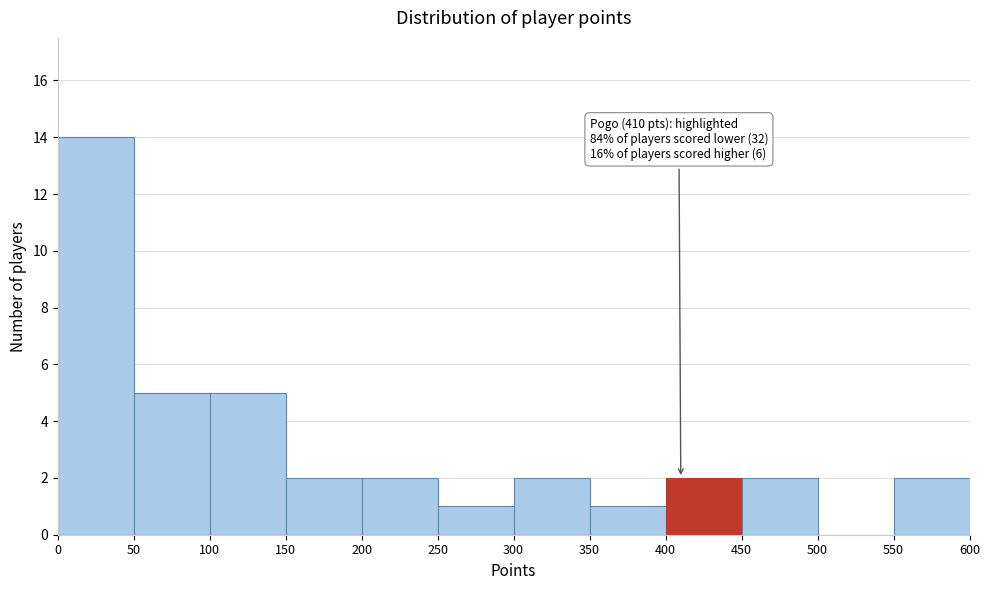

Over which range of the x-axis is the bar tallest?

0 to 50